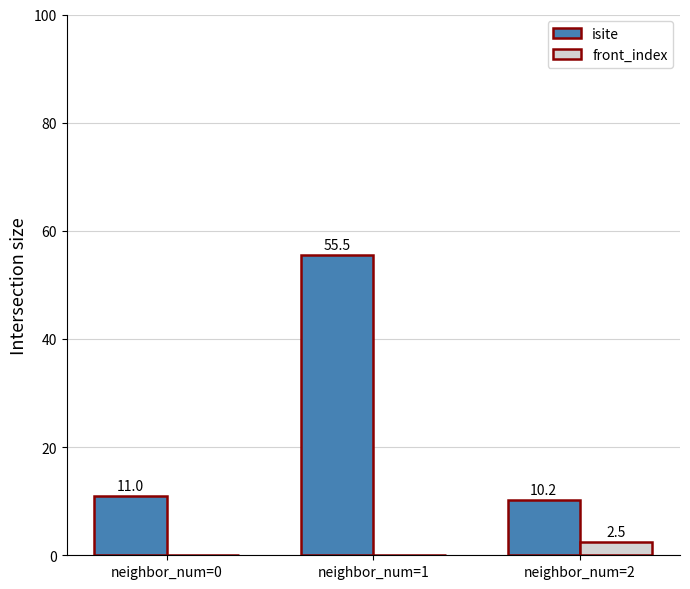

Which series has the largest total across all categories?

isite